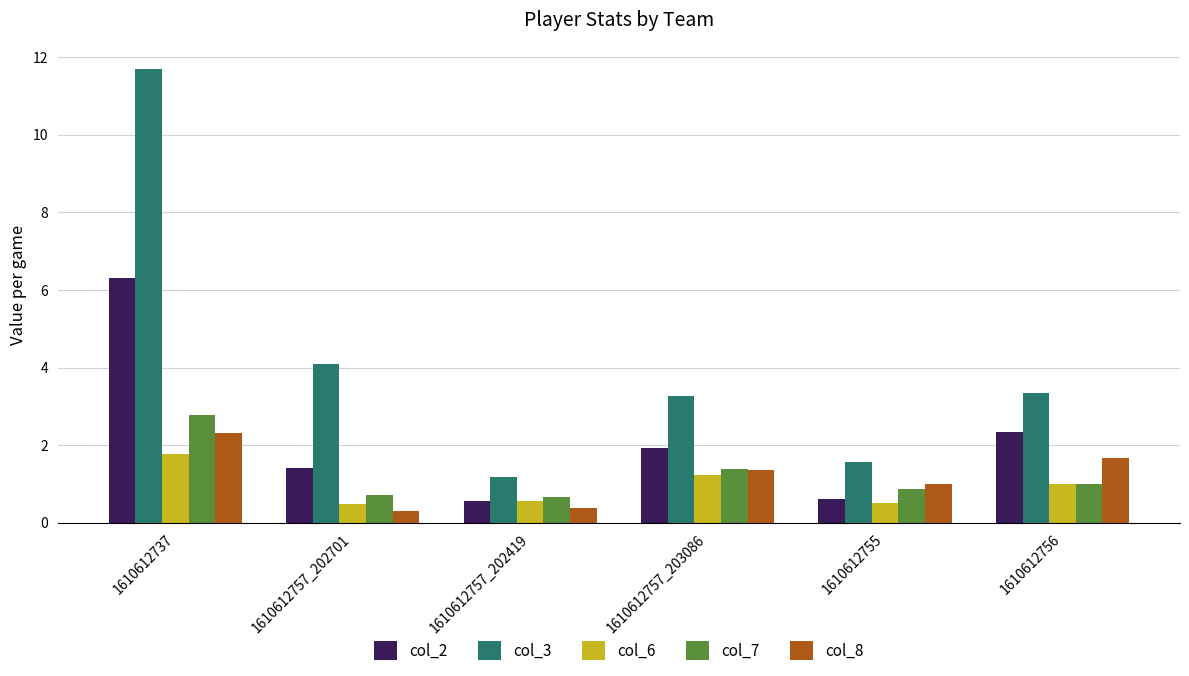

Is it true that col_6 equals 0.9 at 1610612757_202701?

False